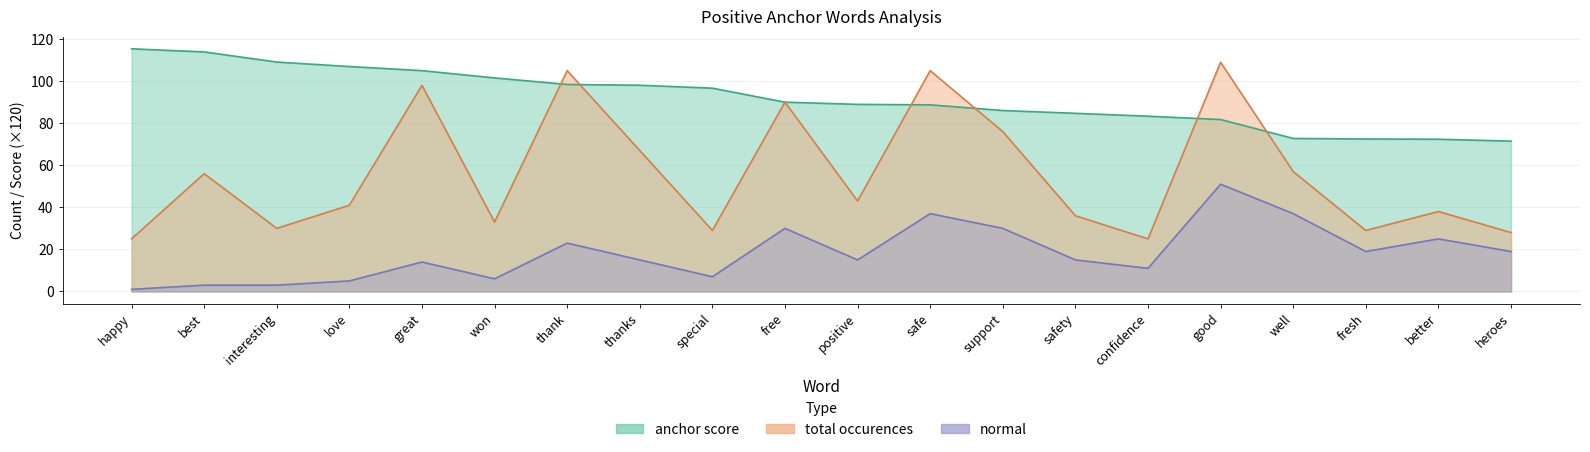

What is the minimum value for anchor score?

71.5